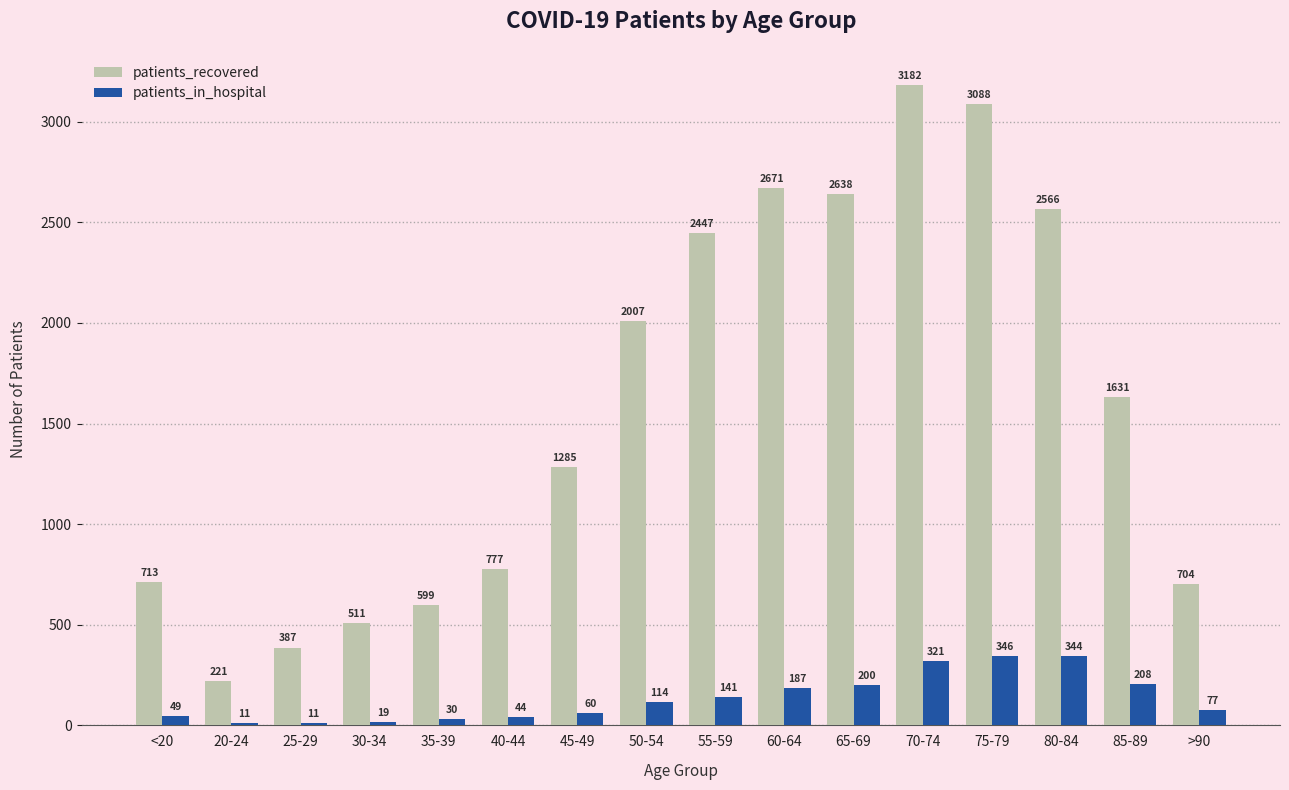

How many distinct data groups are displayed?

2